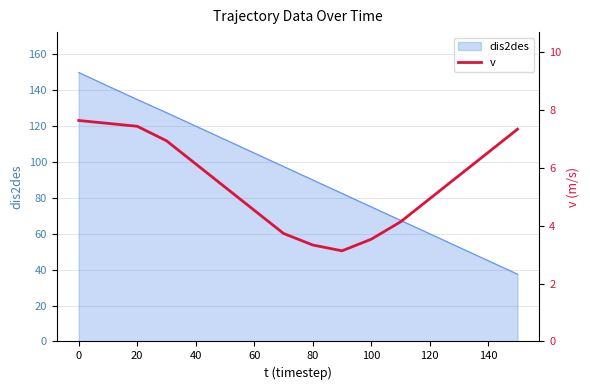

True or false: the data has more than 0 interior local peaks.

False